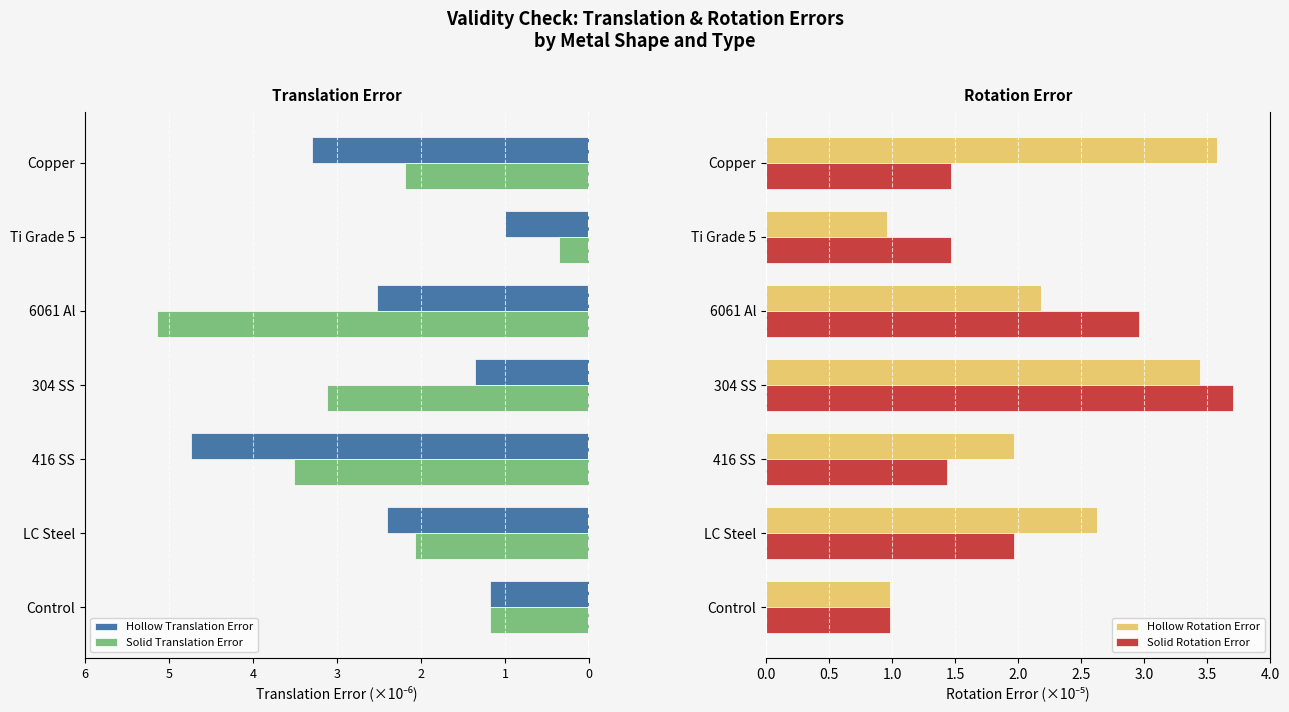

What is the difference between the maximum and minimum values in the Hollow Rotation Error series?

2.6